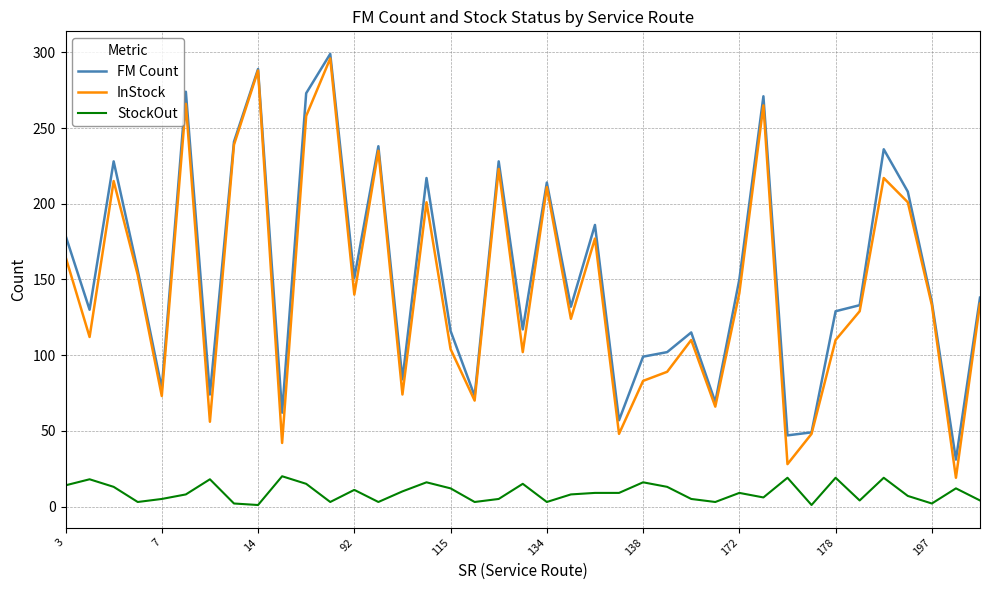

What is the difference between the maximum and minimum values in the FM Count series?

268